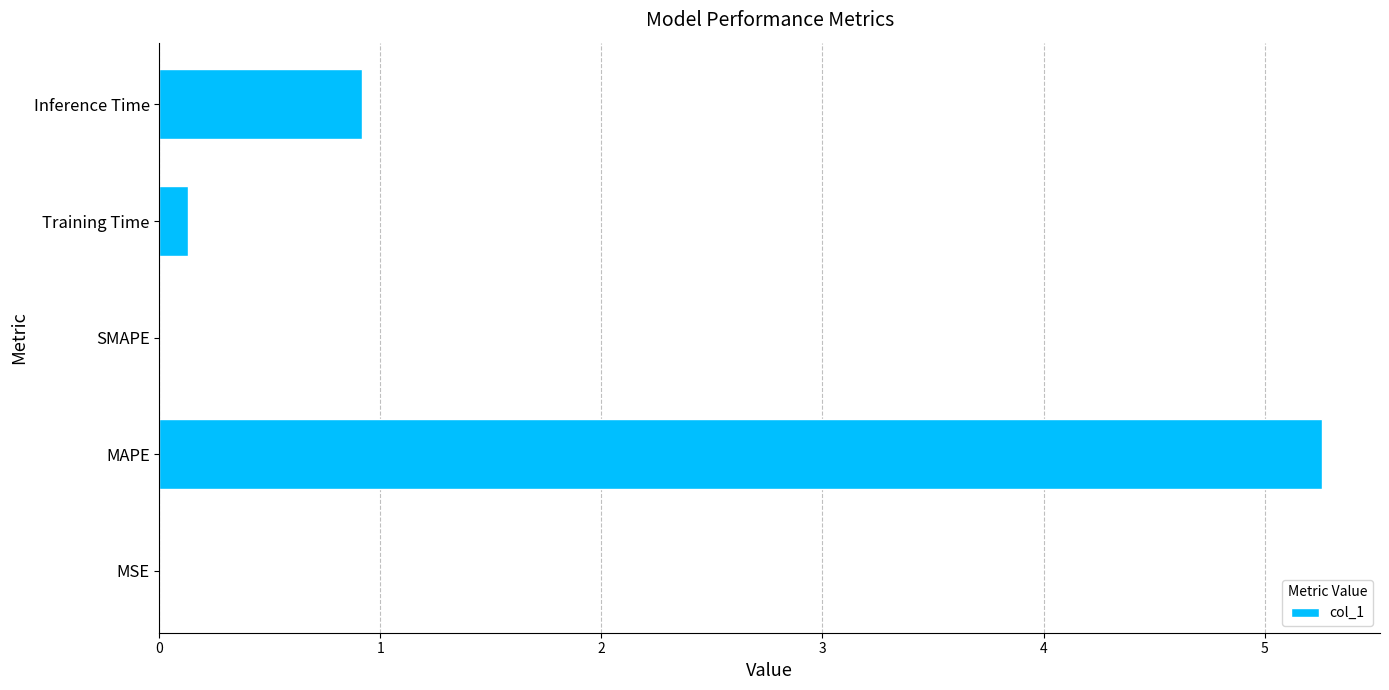

What is the sum of all values?

6.3